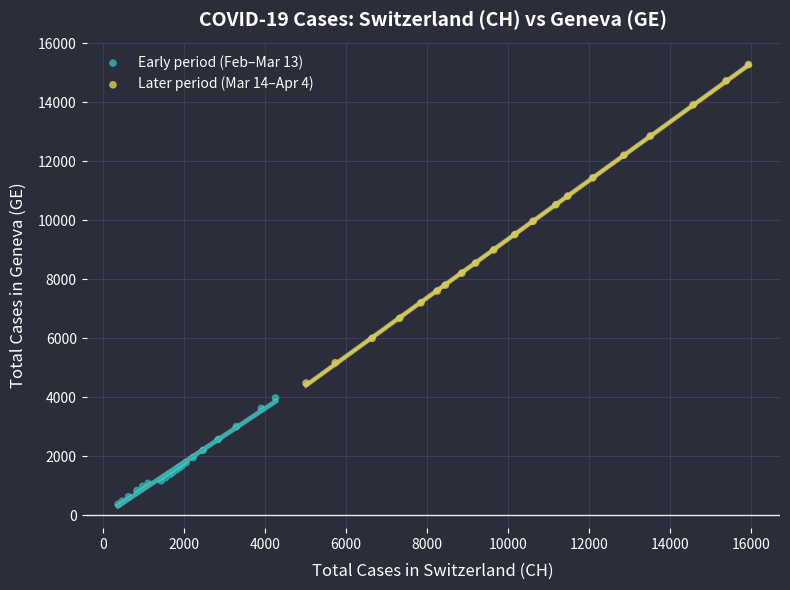

Which series contains the highest Y value?

Later period (Mar 14–Apr 4)